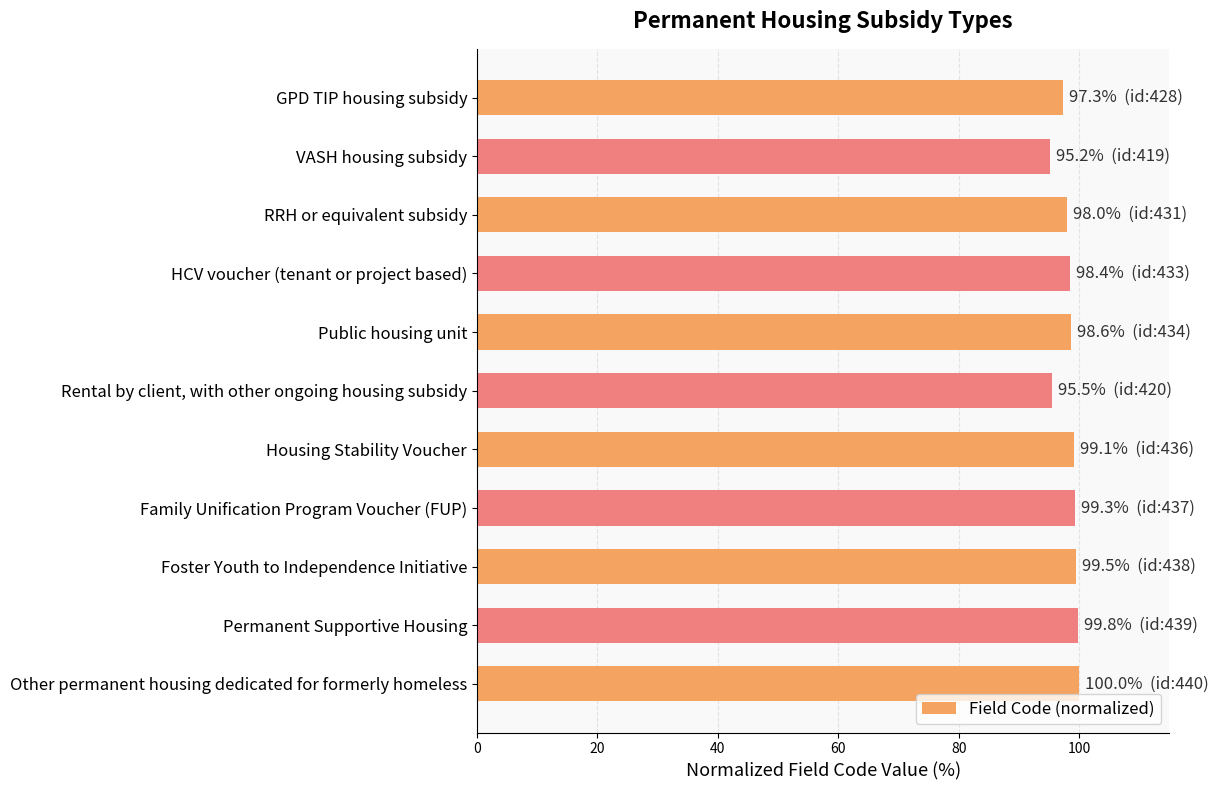

What is the smallest value displayed?

95.2